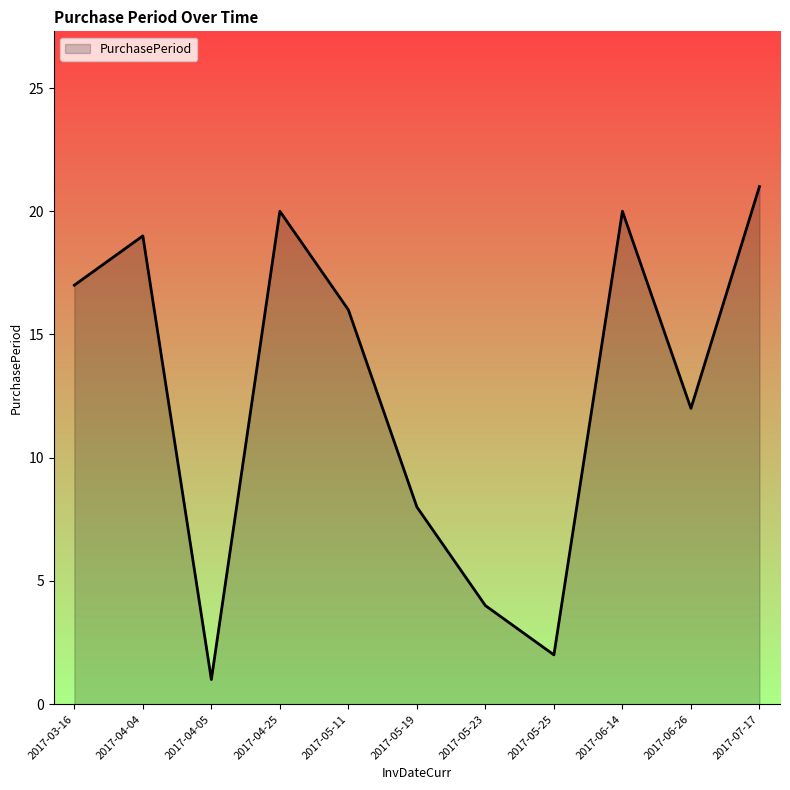

Reading left to right, extract all data points from this chart.

17	19	1	20	16	8	4	2	20	12	21